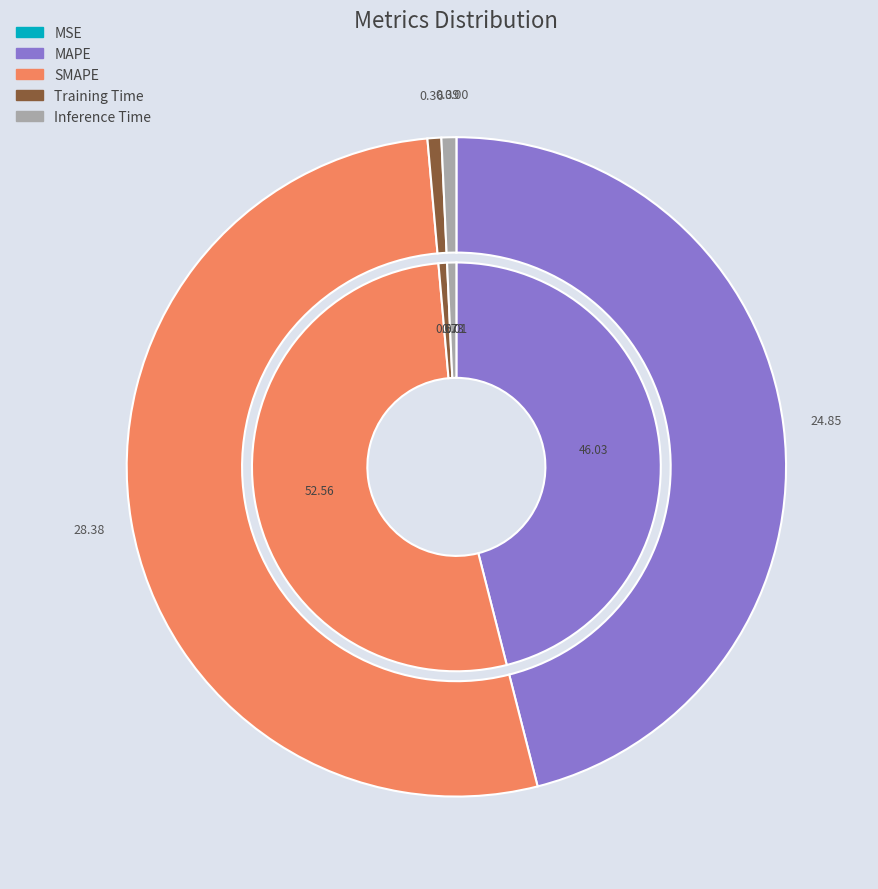

How many slices are in this pie chart?

5